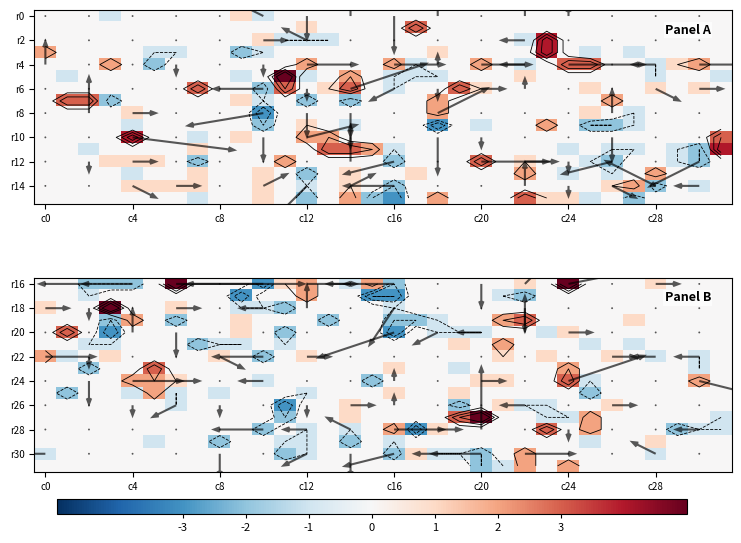

What is the greatest value displayed?

5